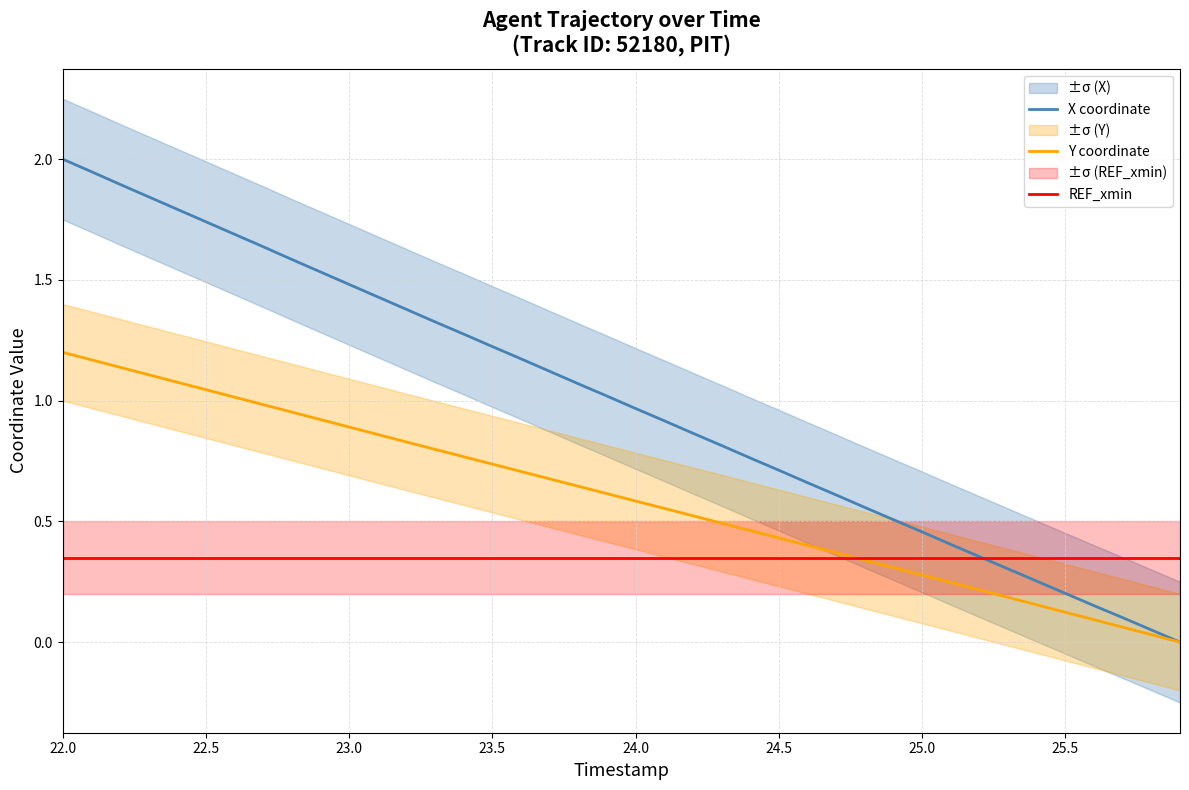

Is it true that Y coordinate equals 1.4 at 11?

False